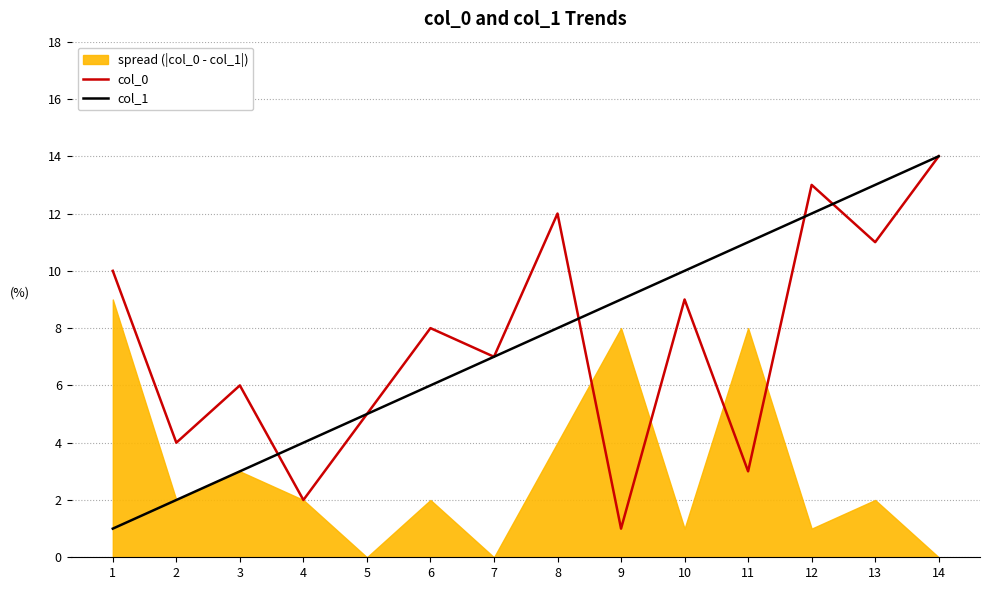

What value does the col_0 series have at 9?

1